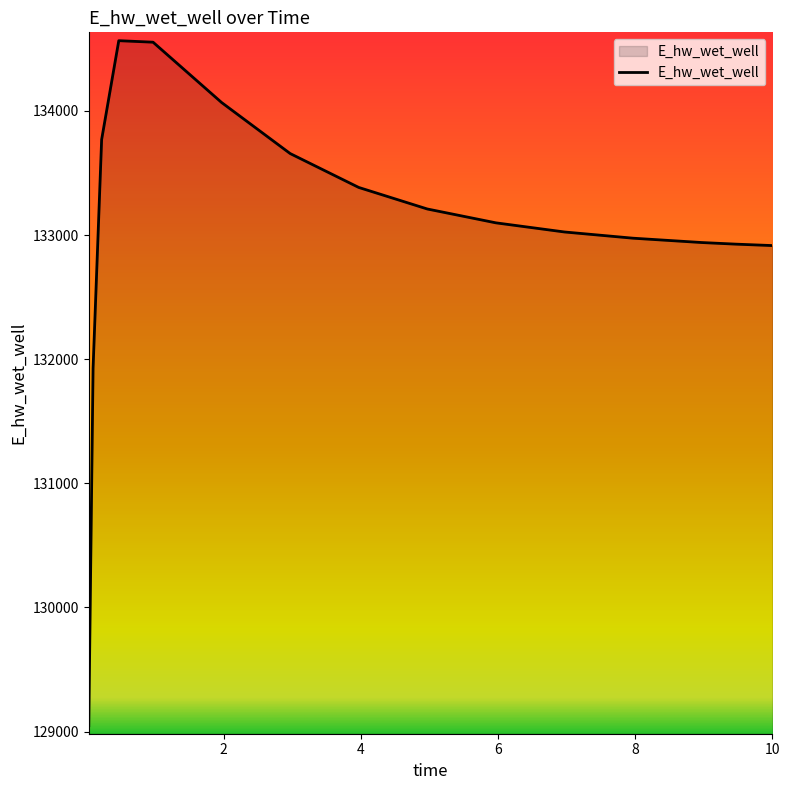

What is the difference between the maximum and minimum values?

5518.7